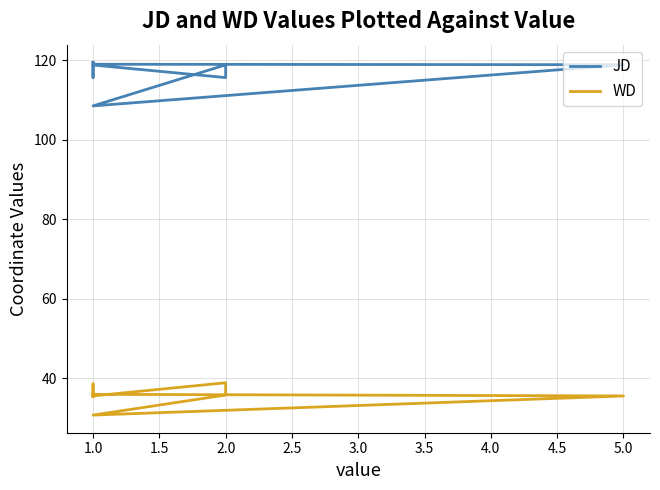

True or false: WD and JD intersect in this chart.

False